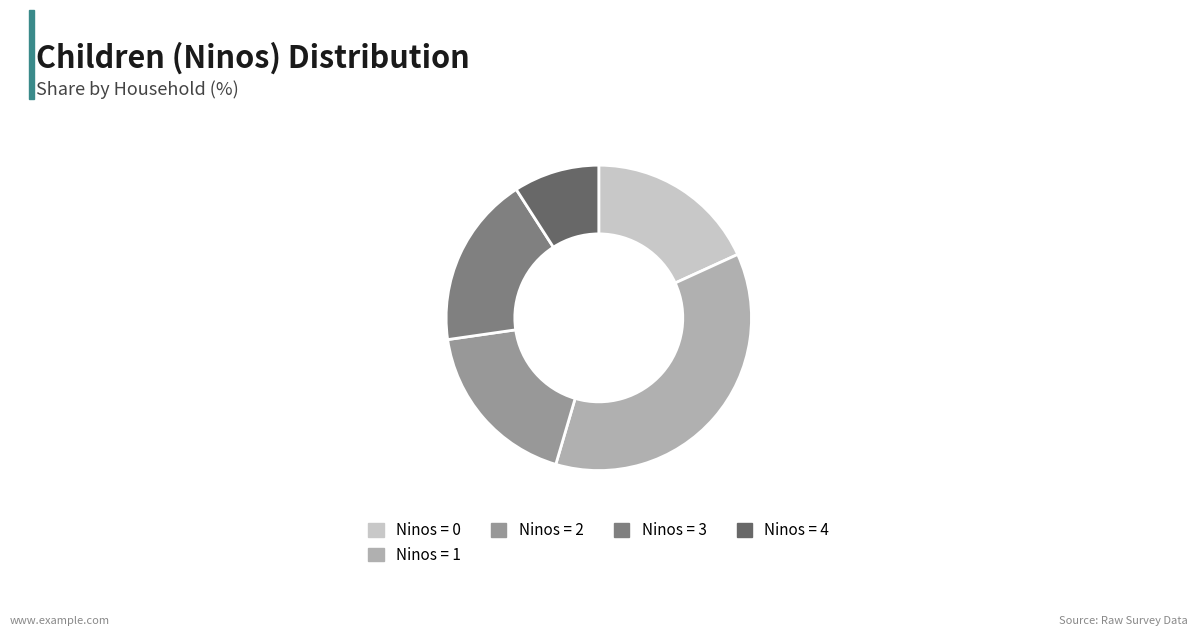

What is the ratio of the value at Ninos = 4 to the value at Ninos = 2?

0.5